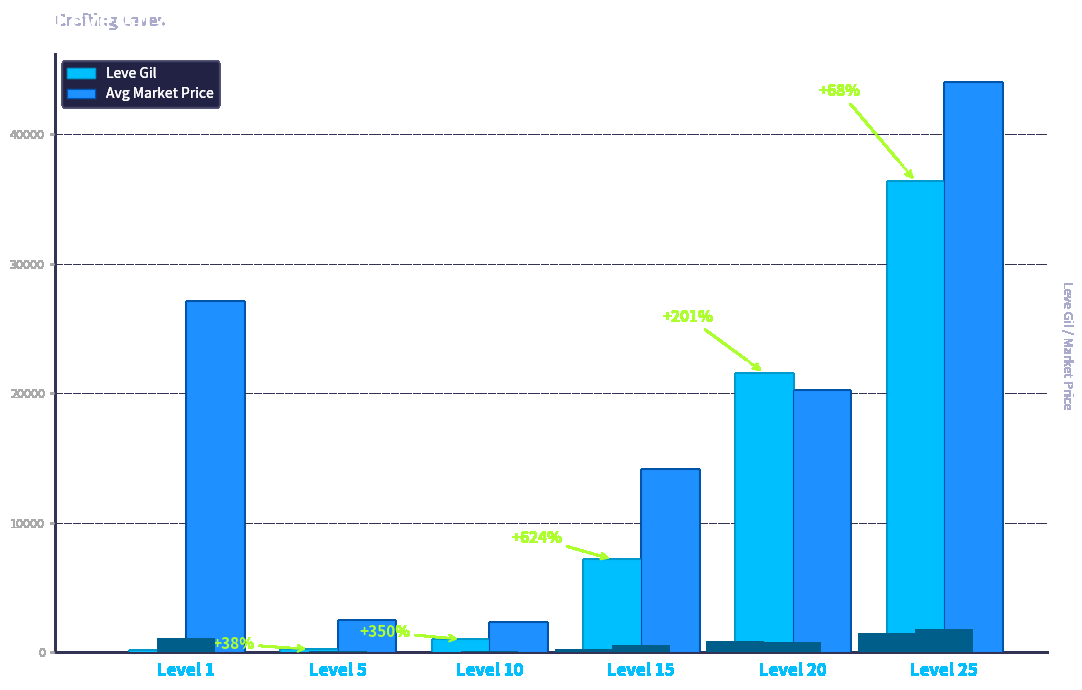

Between Level 10 and Level 20, which series saw the biggest shift?

Leve Gil